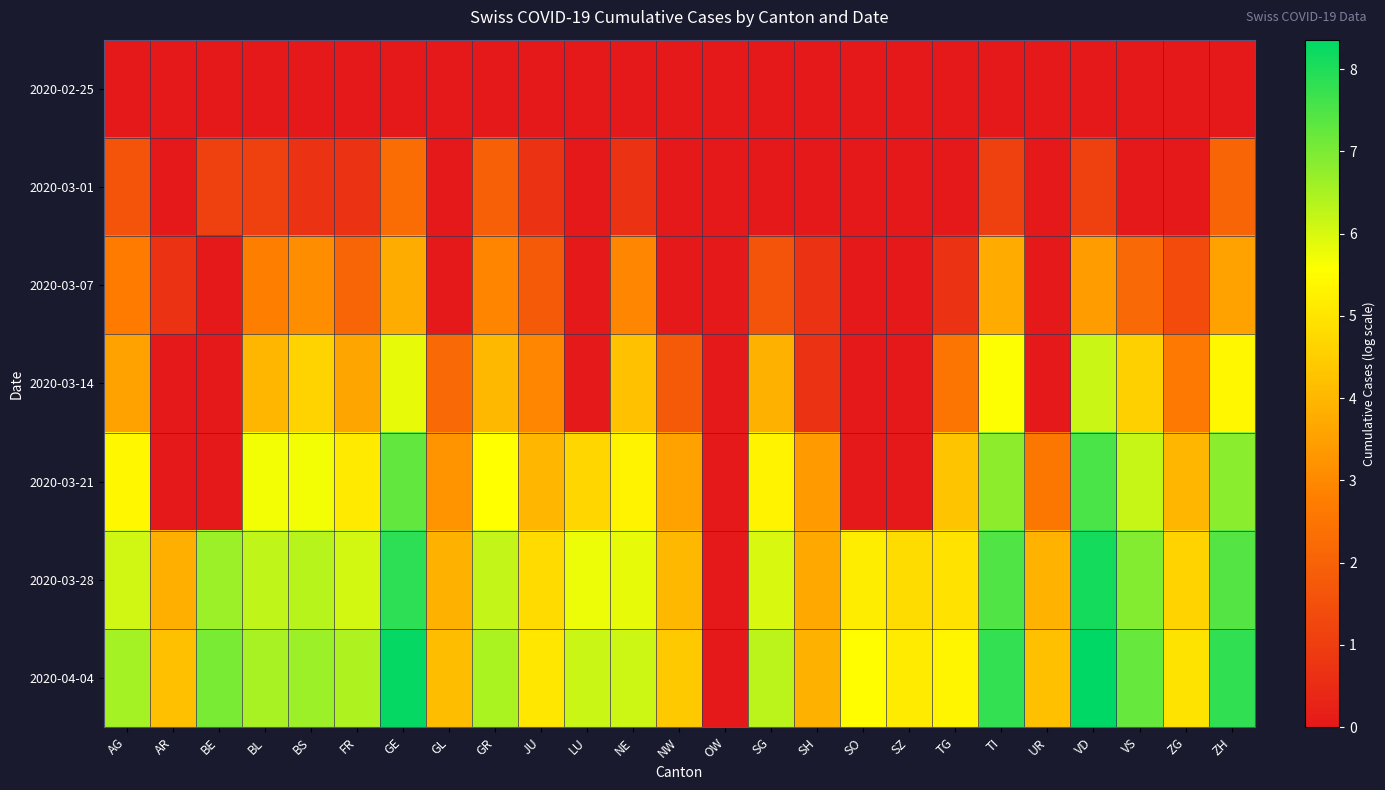

Reading left to right, list all the values displayed in this chart.

2020-02-25: AG=0.0	AR=0.0	BE=0.0	BL=0.0	BS=0.0	FR=0.0	GE=0.0	GL=0.0	GR=0.0	JU=0.0	LU=0.0	NE=0.0	NW=0.0	OW=0.0	SG=0.0	SH=0.0	SO=0.0	SZ=0.0	TG=0.0	TI=0.0	UR=0.0	VD=0.0	VS=0.0	ZG=0.0	ZH=0.0
2020-03-01: AG=1.6	AR=0.0	BE=1.1	BL=1.1	BS=0.7	FR=0.7	GE=2.3	GL=0.0	GR=1.9	JU=0.7	LU=0.0	NE=0.7	NW=0.0	OW=0.0	SG=0.0	SH=0.0	SO=0.0	SZ=0.0	TG=0.0	TI=1.1	UR=0.0	VD=1.1	VS=0.0	ZG=0.0	ZH=2.1
2020-03-07: AG=2.7	AR=0.7	BE=0.0	BL=2.8	BS=3.1	FR=2.1	GE=3.8	GL=0.0	GR=2.9	JU=1.8	LU=0.0	NE=2.9	NW=0.0	OW=0.0	SG=1.6	SH=0.7	SO=0.0	SZ=0.0	TG=0.7	TI=3.7	UR=0.0	VD=3.4	VS=2.2	ZG=1.4	ZH=3.6
2020-03-14: AG=3.5	AR=0.0	BE=0.0	BL=4.0	BS=4.6	FR=3.6	GE=5.8	GL=2.2	GR=4.0	JU=2.9	LU=0.0	NE=4.2	NW=1.8	OW=0.0	SG=3.9	SH=0.7	SO=0.0	SZ=0.0	TG=2.5	TI=5.6	UR=0.0	VD=6.2	VS=4.5	ZG=2.6	ZH=5.4
2020-03-21: AG=5.4	AR=0.0	BE=0.0	BL=5.7	BS=5.7	FR=5.1	GE=7.3	GL=3.3	GR=5.6	JU=4.0	LU=4.7	NE=5.3	NW=3.5	OW=0.0	SG=5.3	SH=3.4	SO=0.0	SZ=0.0	TG=4.3	TI=6.8	UR=2.6	VD=7.5	VS=6.2	ZG=4.0	ZH=6.8
2020-03-28: AG=6.1	AR=3.8	BE=6.6	BL=6.2	BS=6.3	FR=6.0	GE=7.8	GL=3.9	GR=6.2	JU=4.8	LU=5.8	NE=5.8	NW=4.0	OW=0.0	SG=6.0	SH=3.7	SO=5.2	SZ=4.8	TG=4.9	TI=7.5	UR=3.9	VD=8.1	VS=6.9	ZG=4.6	ZH=7.4
2020-04-04: AG=6.6	AR=4.2	BE=7.0	BL=6.5	BS=6.6	FR=6.5	GE=8.3	GL=4.1	GR=6.5	JU=5.0	LU=6.2	NE=6.1	NW=4.4	OW=0.0	SG=6.3	SH=3.9	SO=5.5	SZ=5.1	TG=5.4	TI=7.8	UR=4.2	VD=8.4	VS=7.2	ZG=5.0	ZH=7.8